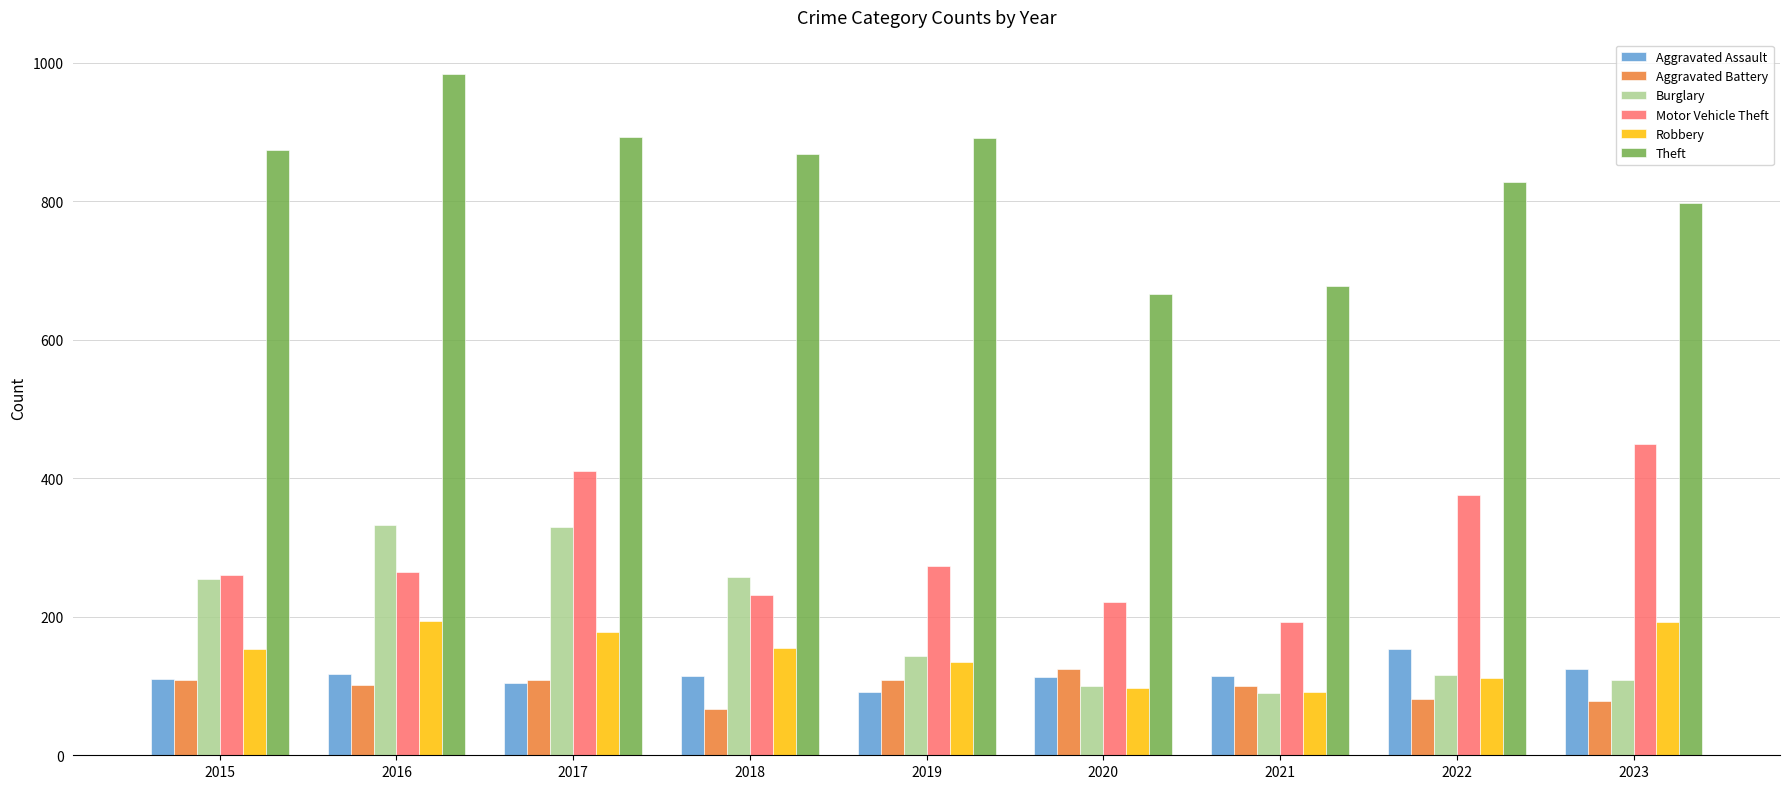

How many bars are there in each group?

6